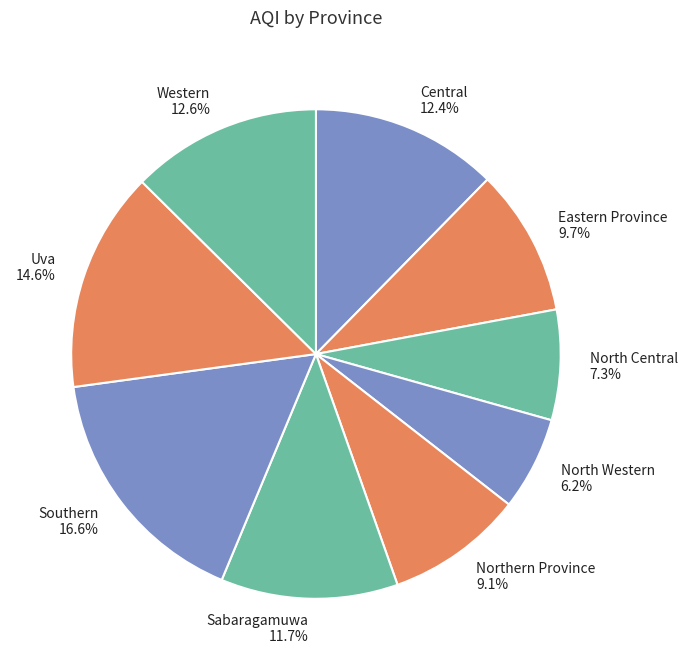

Which has a higher value, Central or Eastern Province?

Central